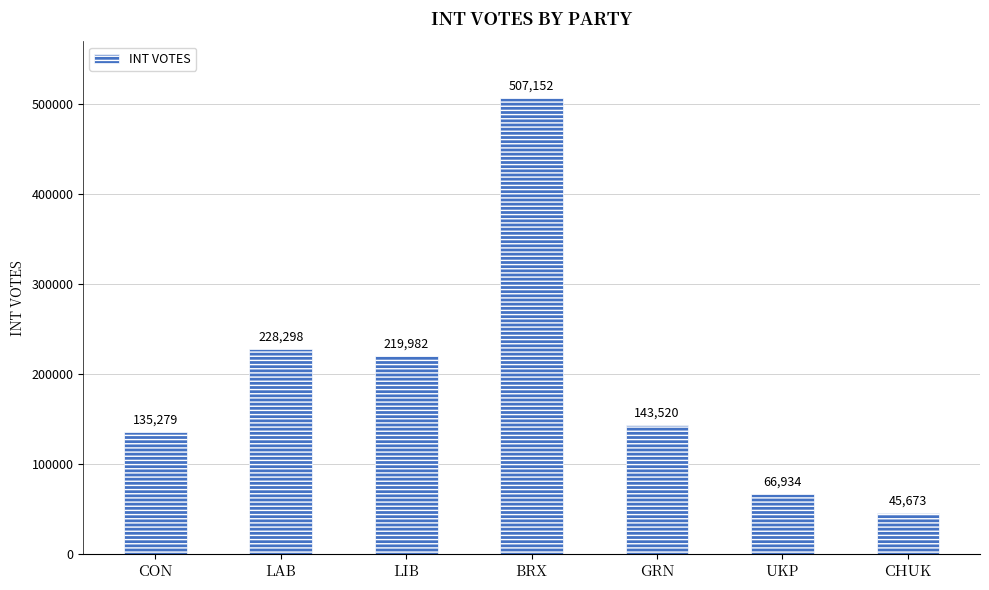

What is the sum of the values at GRN and UKP?

210454